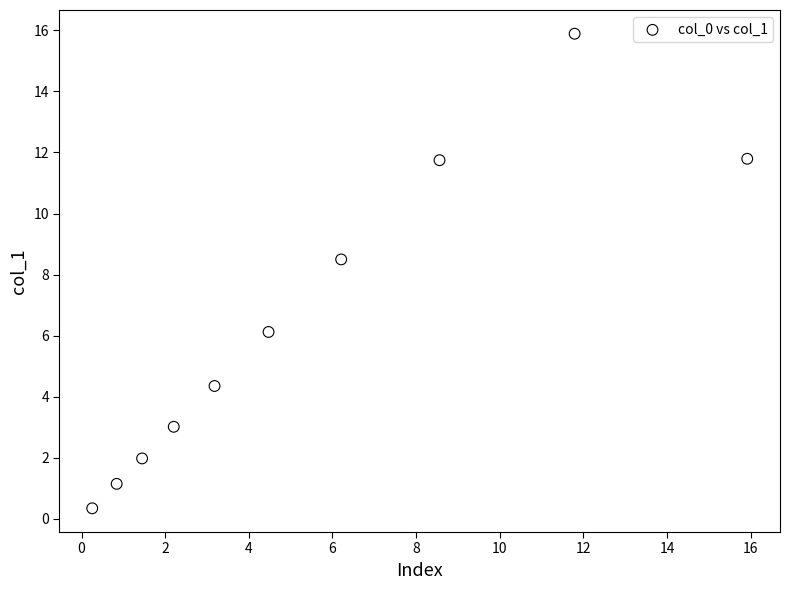

What is the range of Y values (max minus min)?

15.5